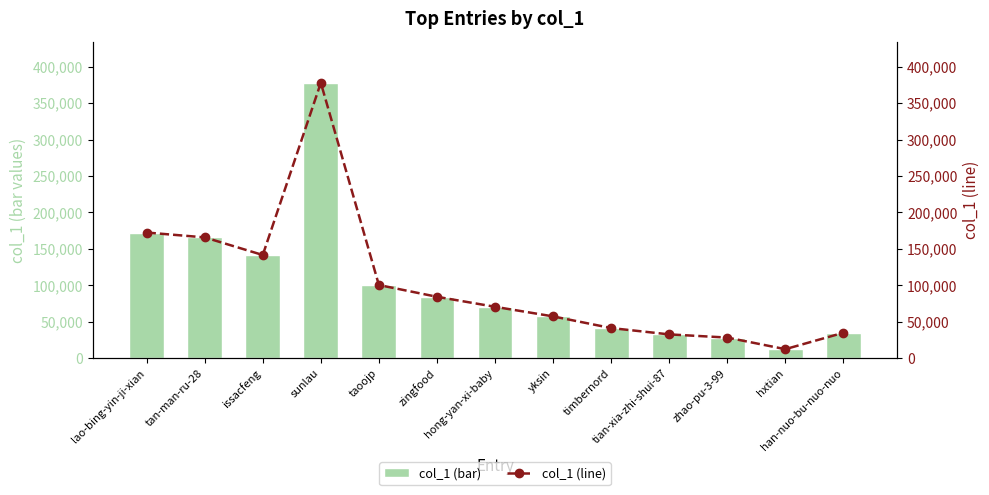

What is the label of the 8th bar from the right?

zingfood